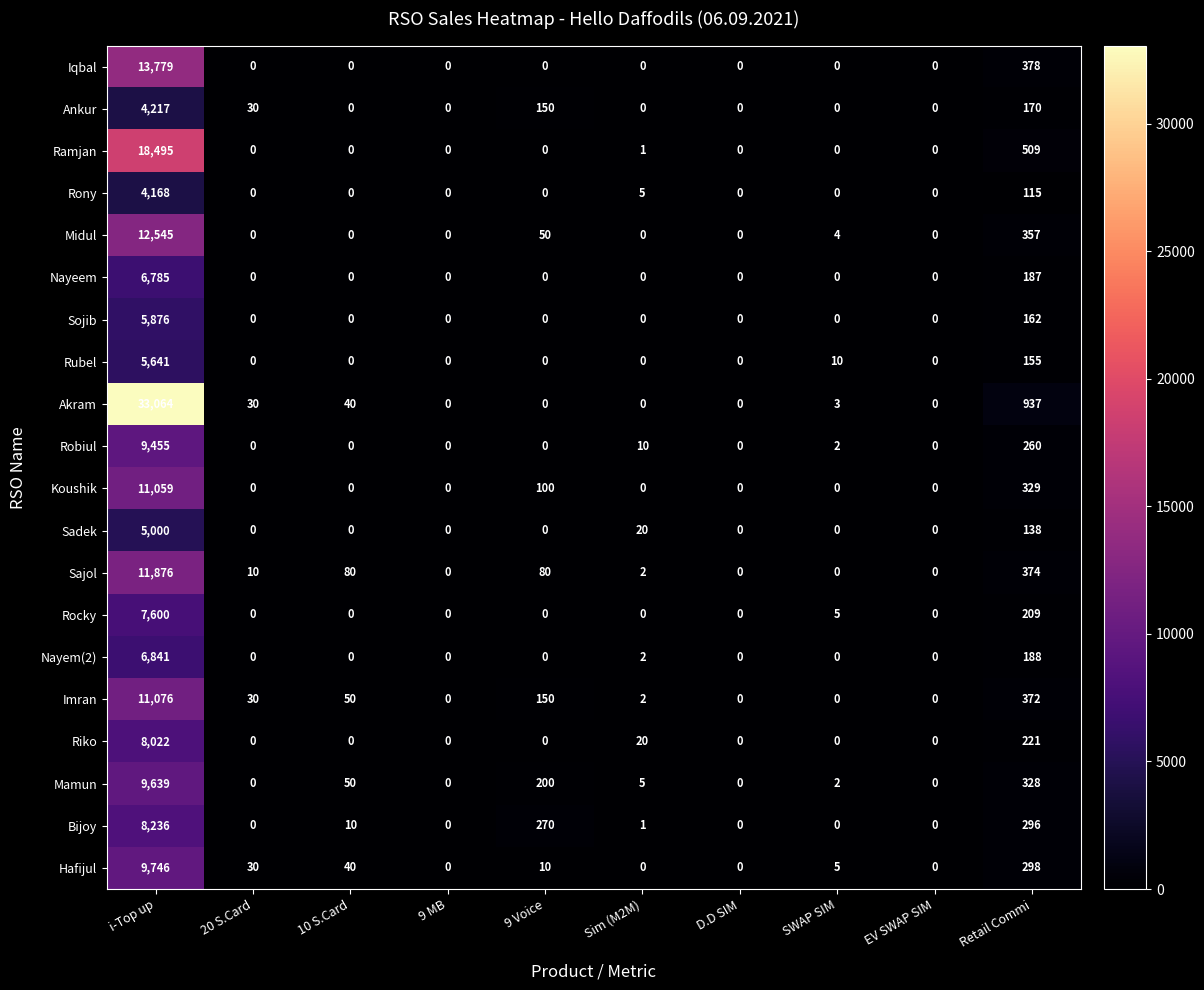

Which series has the largest range (max minus min)?

Akram